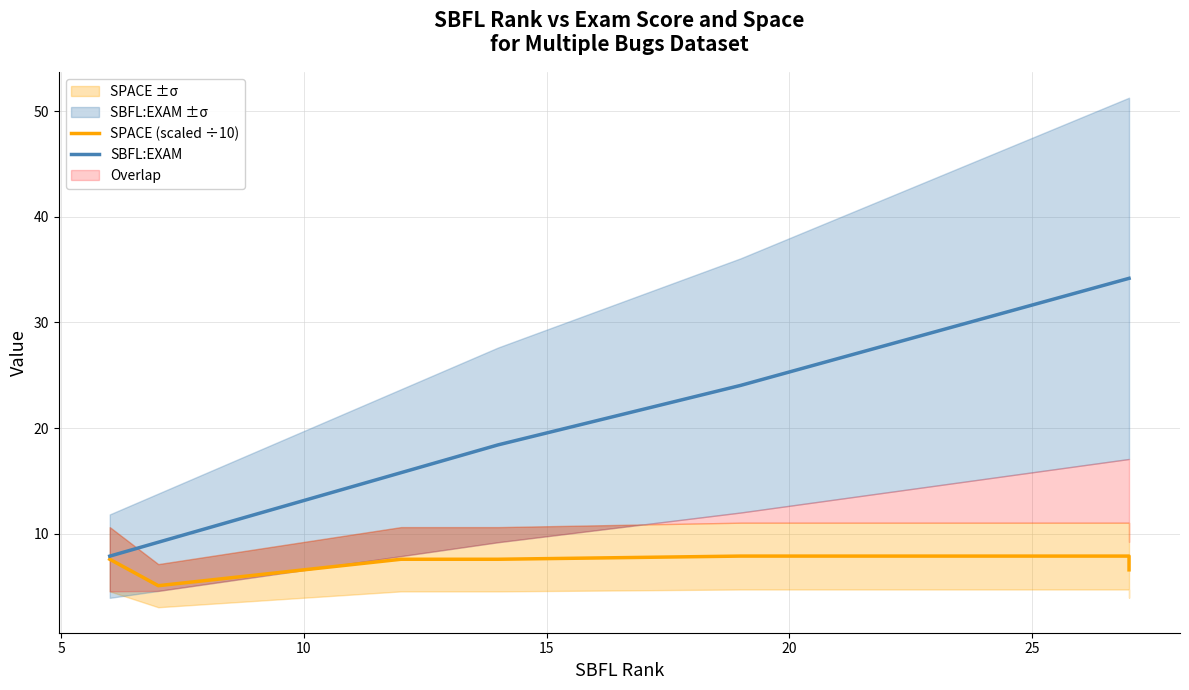

Between 20 and 25, which series saw the biggest shift?

SBFL:EXAM